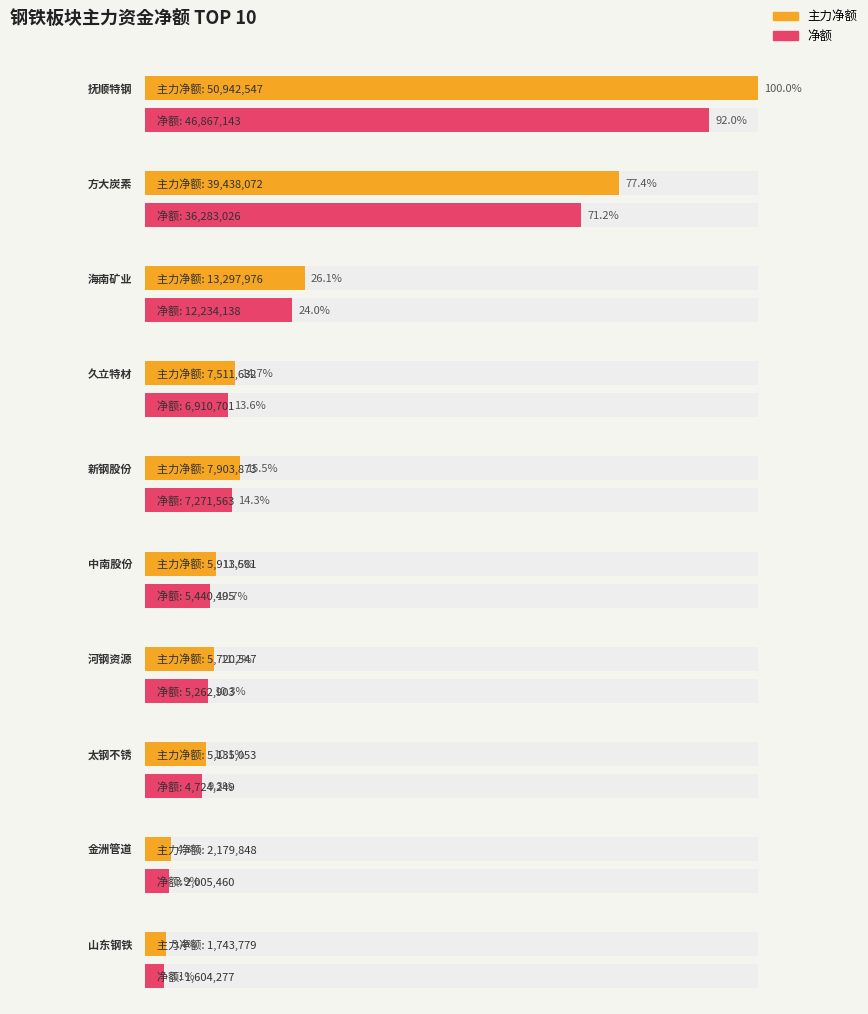

Count the number of categories in the chart.

10